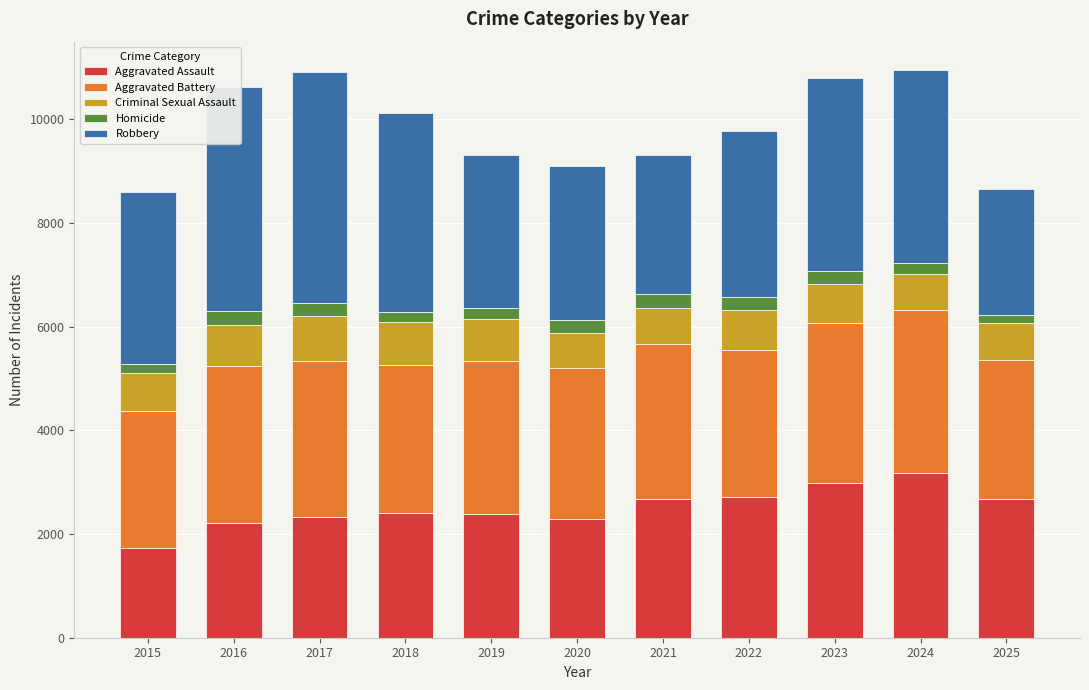

What is the total value across all series at 2021?

9318